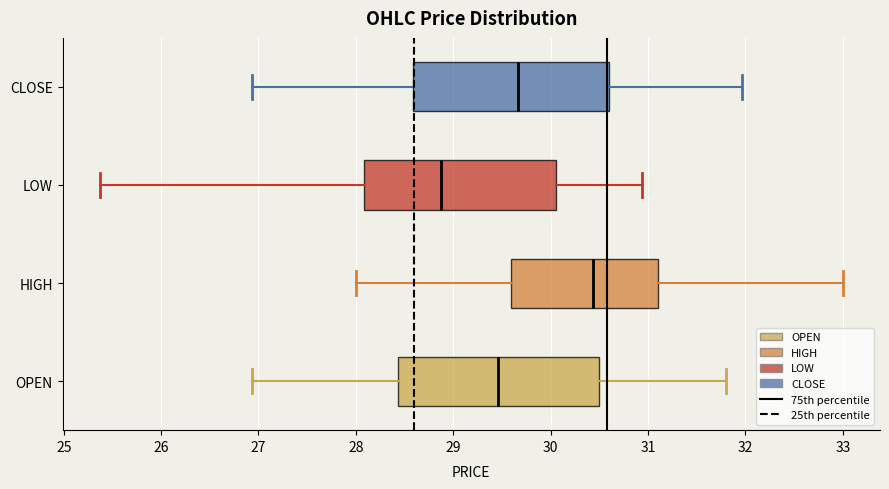

Where is the right edge of the box for OPEN on the x-axis? The values are not printed on the chart, so give them approximately, as read against the axis.

30.5